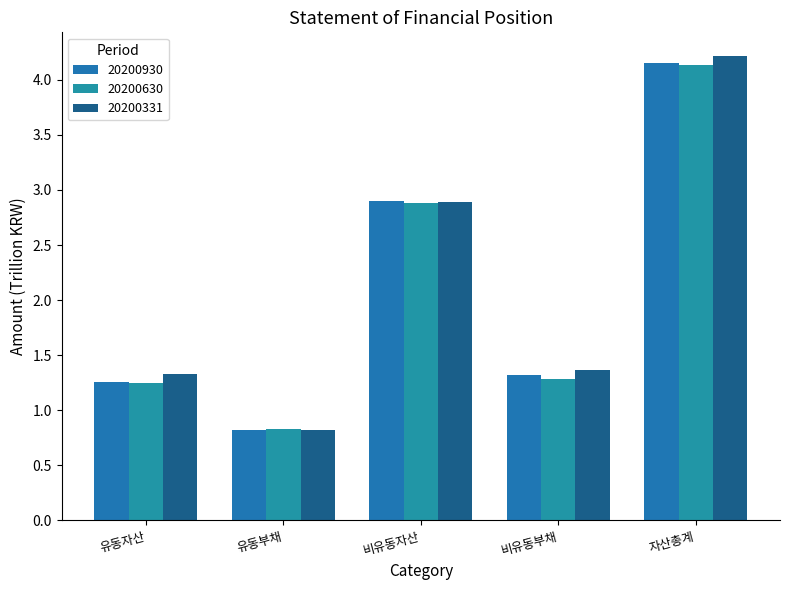

How many distinct data groups are displayed?

3